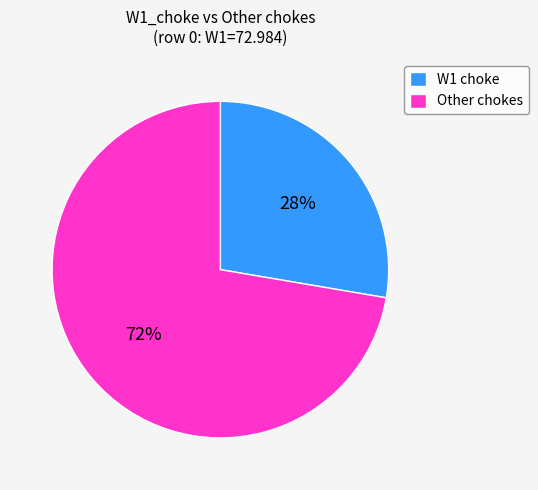

What is the smallest slice in the pie chart?

W1 choke